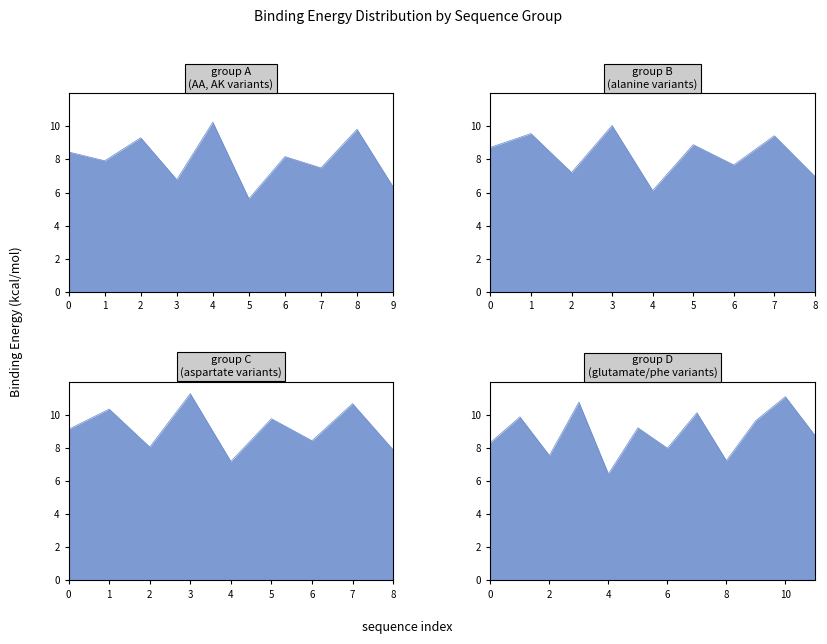

The value at SAEVWPYINLDGKMQHDRT is -4.4. True or false?

False